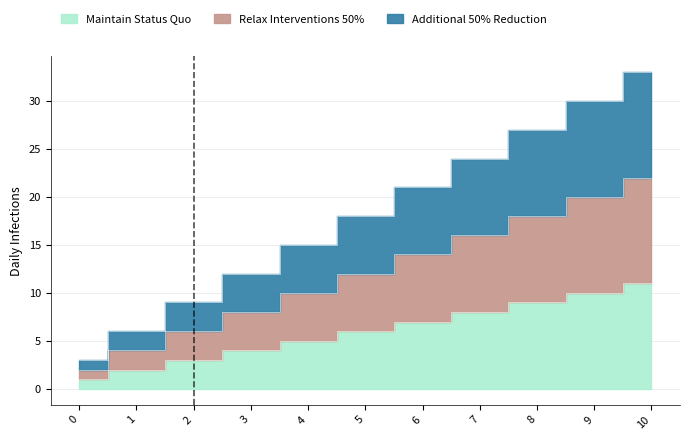

Read the Relax Interventions 50% value at 1.

4